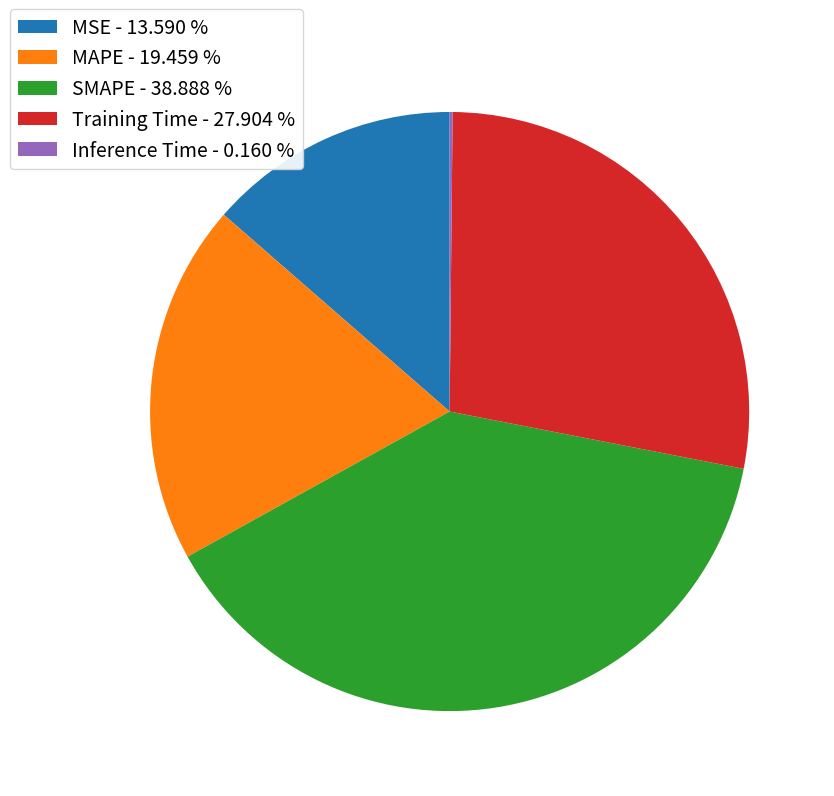

Is the sum of SMAPE - 38.888 % and MAPE - 19.459 % greater than half?

Yes